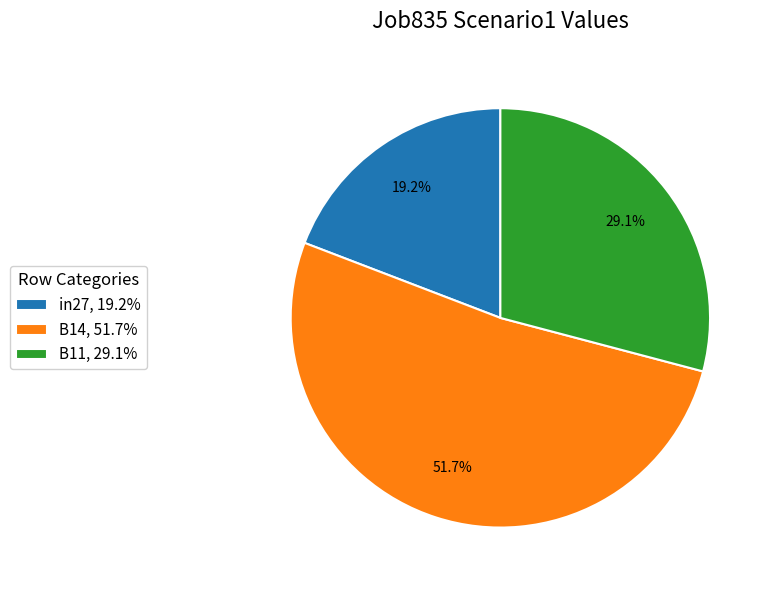

The B11 slice represents 29% of the pie. True or false?

True